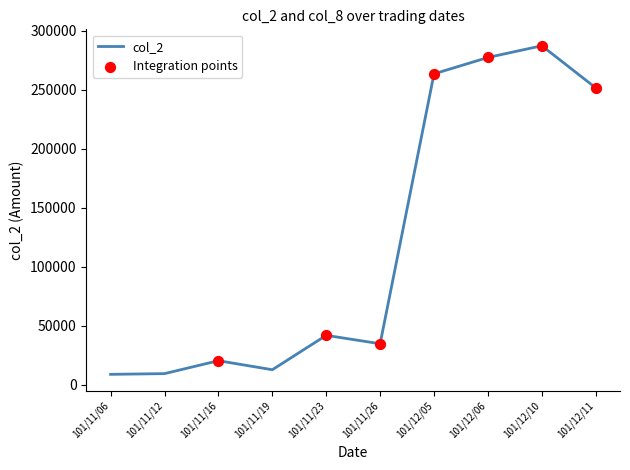

Which series reaches the minimum Y coordinate?

col_2